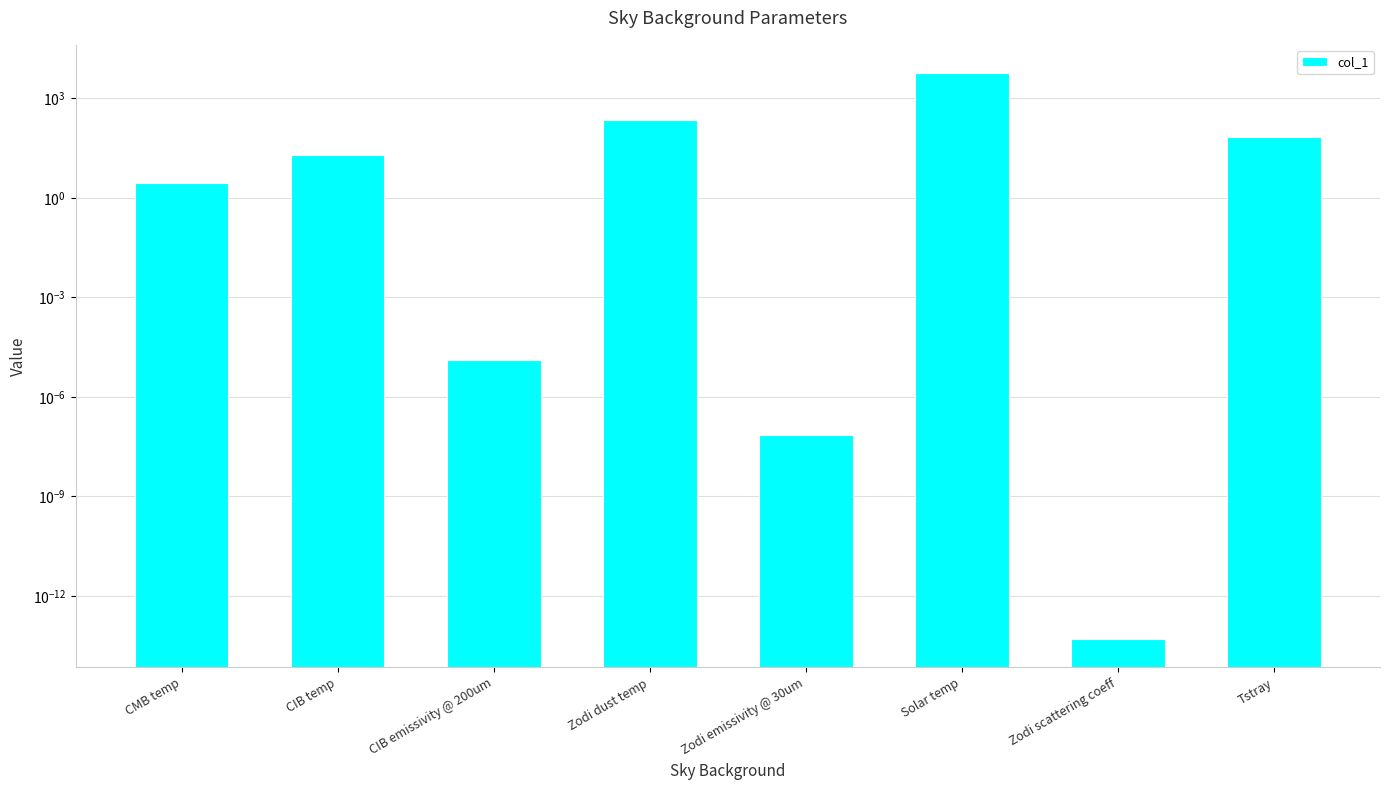

What is the sum of all values?

6112.7